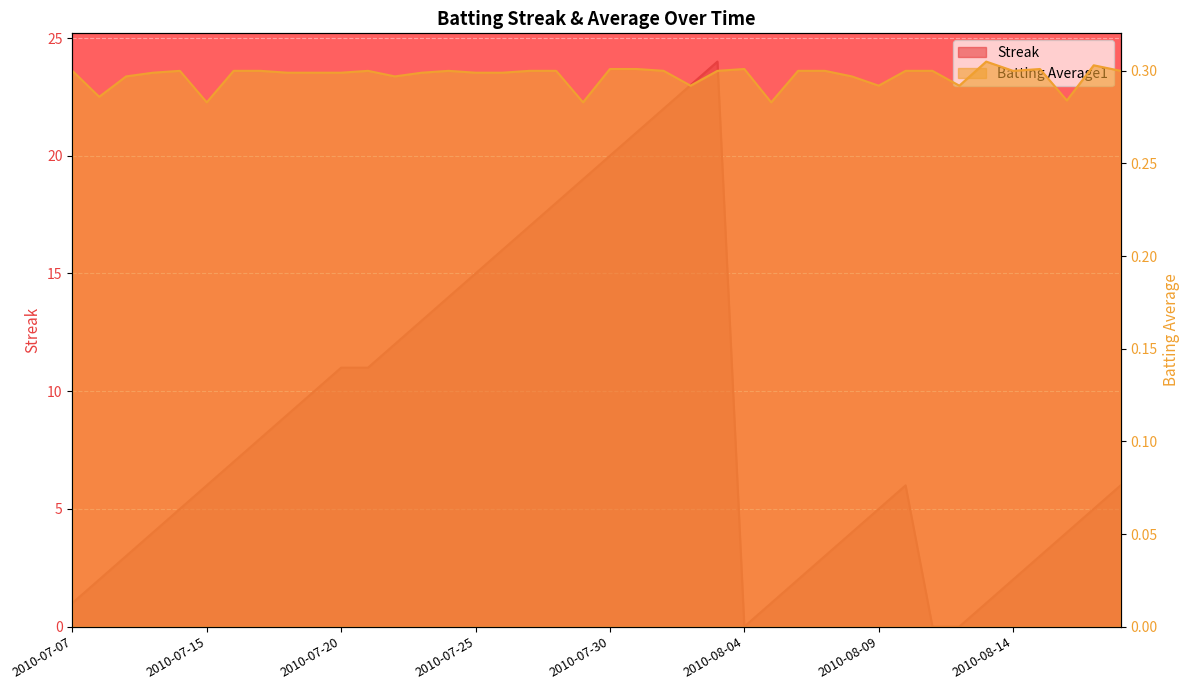

Reading right to left, list all the values displayed in this chart.

Streak: 2010-08-18=6.0	2010-08-17=5.0	2010-08-16=4.0	2010-08-15=3.0	2010-08-14=2.0	2010-08-13=1.0	2010-08-12=0.0	2010-08-11=0.0	2010-08-10=6.0	2010-08-09=5.0	2010-08-08=4.0	2010-08-07=3.0	2010-08-06=2.0	2010-08-05=1.0	2010-08-04=0.0	2010-08-03=24.0	2010-08-02=23.0	2010-08-01=22.0	2010-07-31=21.0	2010-07-30=20.0	2010-07-29=19.0	2010-07-28=18.0	2010-07-27=17.0	2010-07-26=16.0	2010-07-25=15.0	2010-07-24=14.0	2010-07-23=13.0	2010-07-22=12.0	2010-07-21=11.0	2010-07-20=11.0	2010-07-19=10.0	2010-07-18=9.0	2010-07-17=8.0	2010-07-16=7.0	2010-07-15=6.0	2010-07-11=5.0	2010-07-10=4.0	2010-07-09=3.0	2010-07-08=2.0	2010-07-07=1.0
Batting Average1: 2010-08-18=0.3	2010-08-17=0.3	2010-08-16=0.3	2010-08-15=0.3	2010-08-14=0.3	2010-08-13=0.3	2010-08-12=0.3	2010-08-11=0.3	2010-08-10=0.3	2010-08-09=0.3	2010-08-08=0.3	2010-08-07=0.3	2010-08-06=0.3	2010-08-05=0.3	2010-08-04=0.3	2010-08-03=0.3	2010-08-02=0.3	2010-08-01=0.3	2010-07-31=0.3	2010-07-30=0.3	2010-07-29=0.3	2010-07-28=0.3	2010-07-27=0.3	2010-07-26=0.3	2010-07-25=0.3	2010-07-24=0.3	2010-07-23=0.3	2010-07-22=0.3	2010-07-21=0.3	2010-07-20=0.3	2010-07-19=0.3	2010-07-18=0.3	2010-07-17=0.3	2010-07-16=0.3	2010-07-15=0.3	2010-07-11=0.3	2010-07-10=0.3	2010-07-09=0.3	2010-07-08=0.3	2010-07-07=0.3